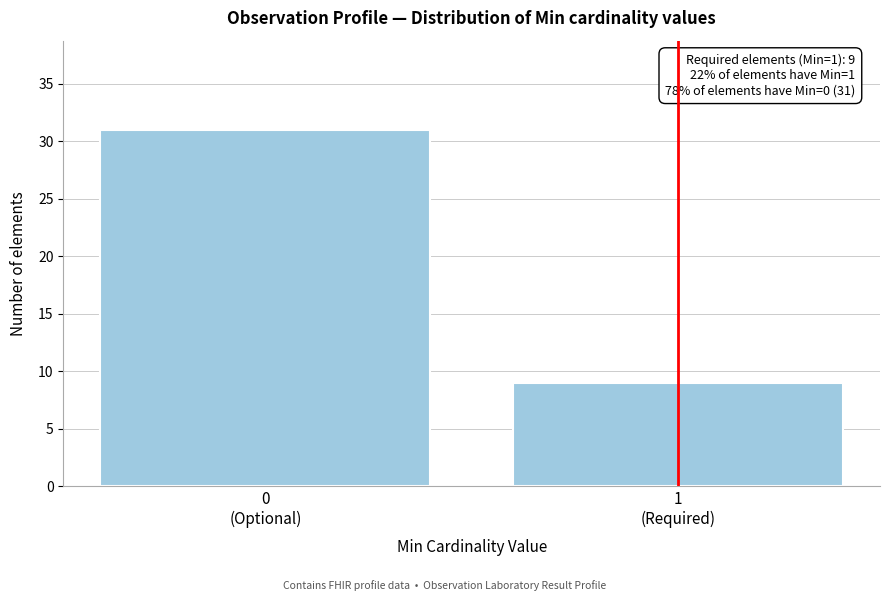

Reading left to right, transcribe all the data shown in this chart.

31	9